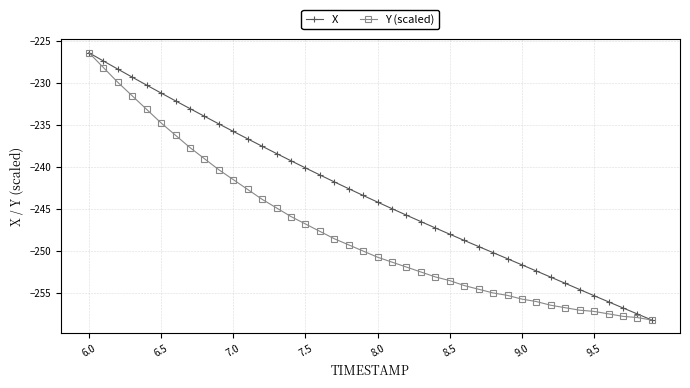

List the series in order of their overall mean, highest first.

X, Y (scaled)